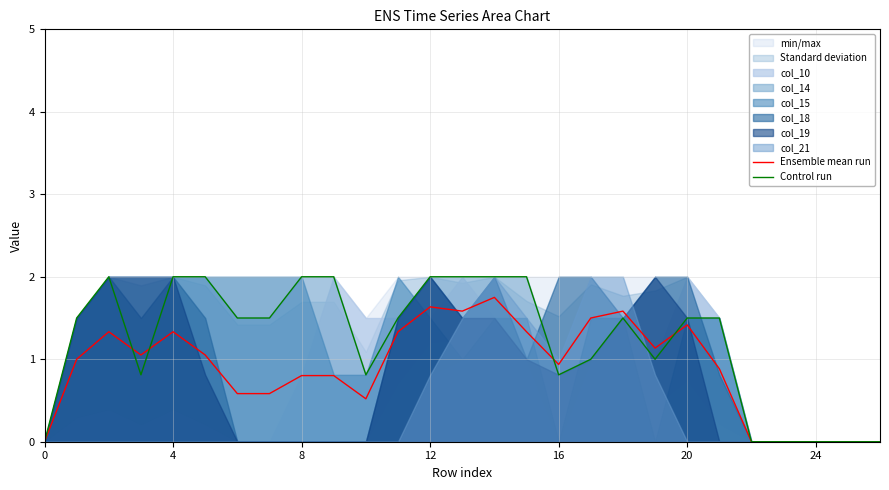

Is it true that Ensemble mean run equals 1.3 at 4?

True